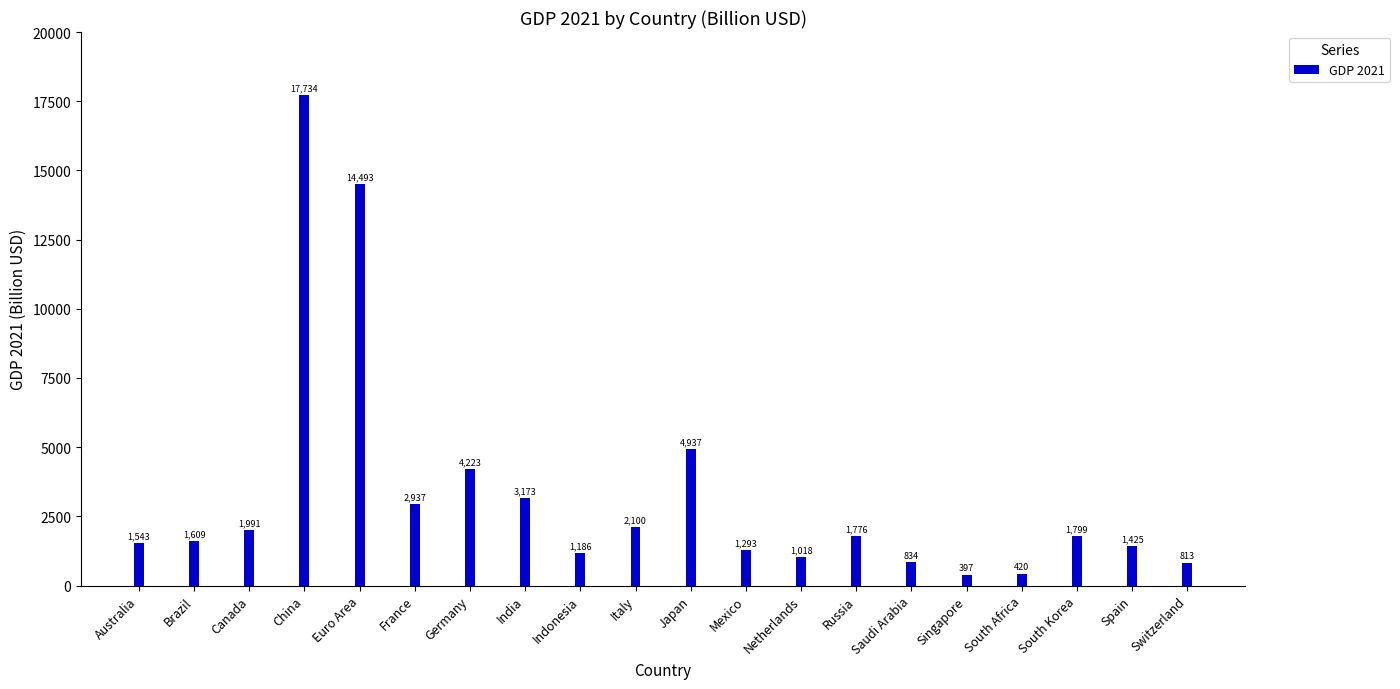

Does the chart contain any negative values?

No